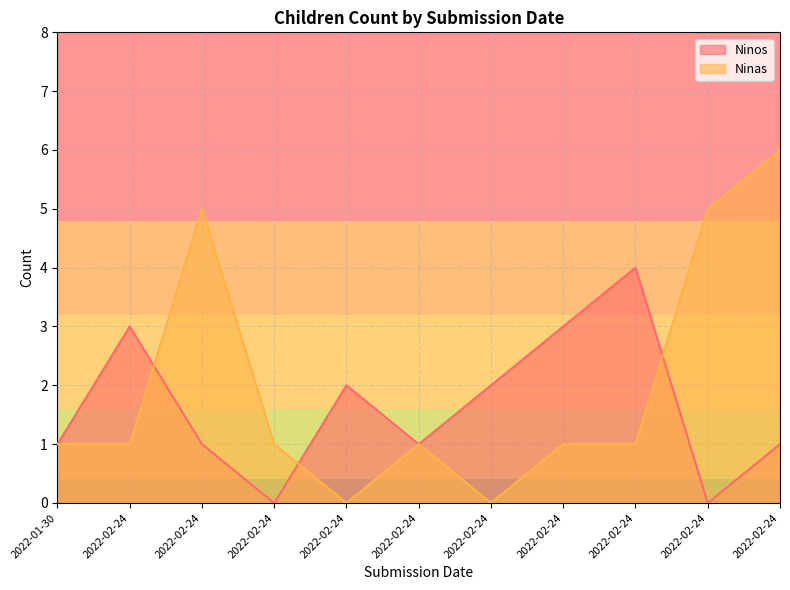

In Ninas, how many points are higher than both neighbors (excluding endpoints)?

2